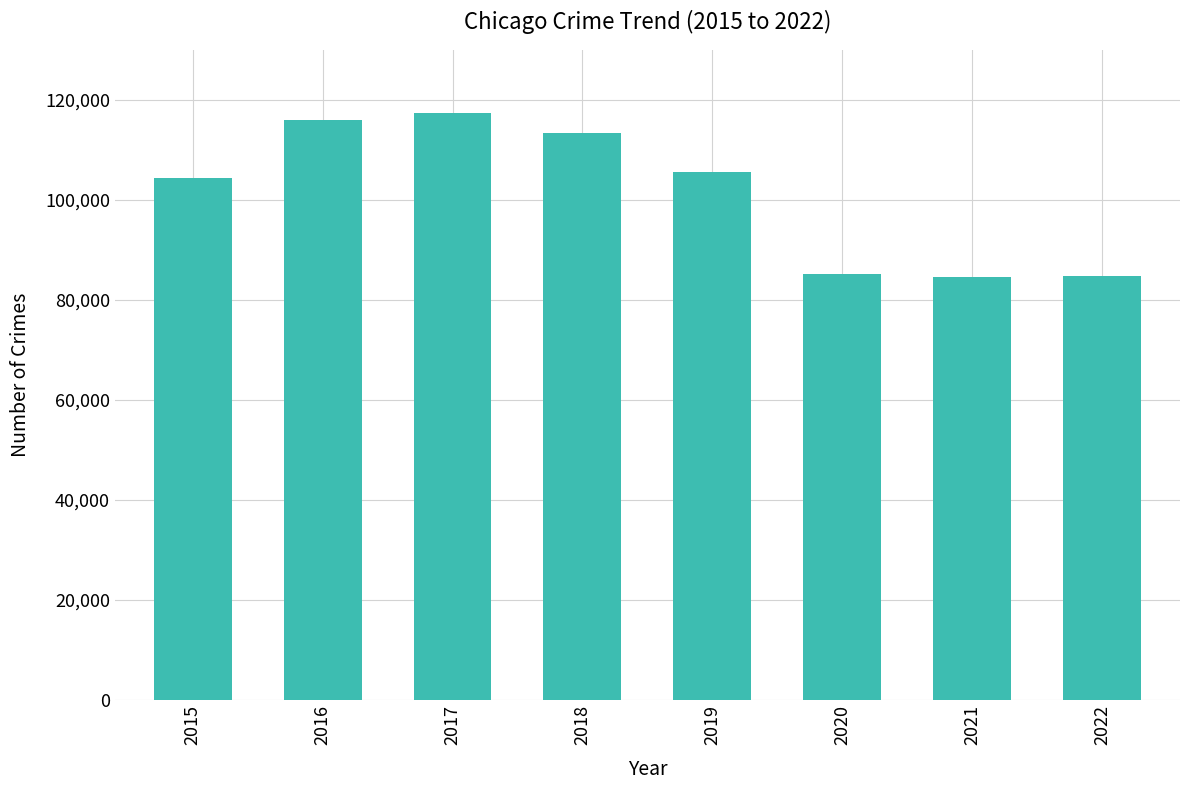

What is the difference between the values at 2017 and 2021?

32811